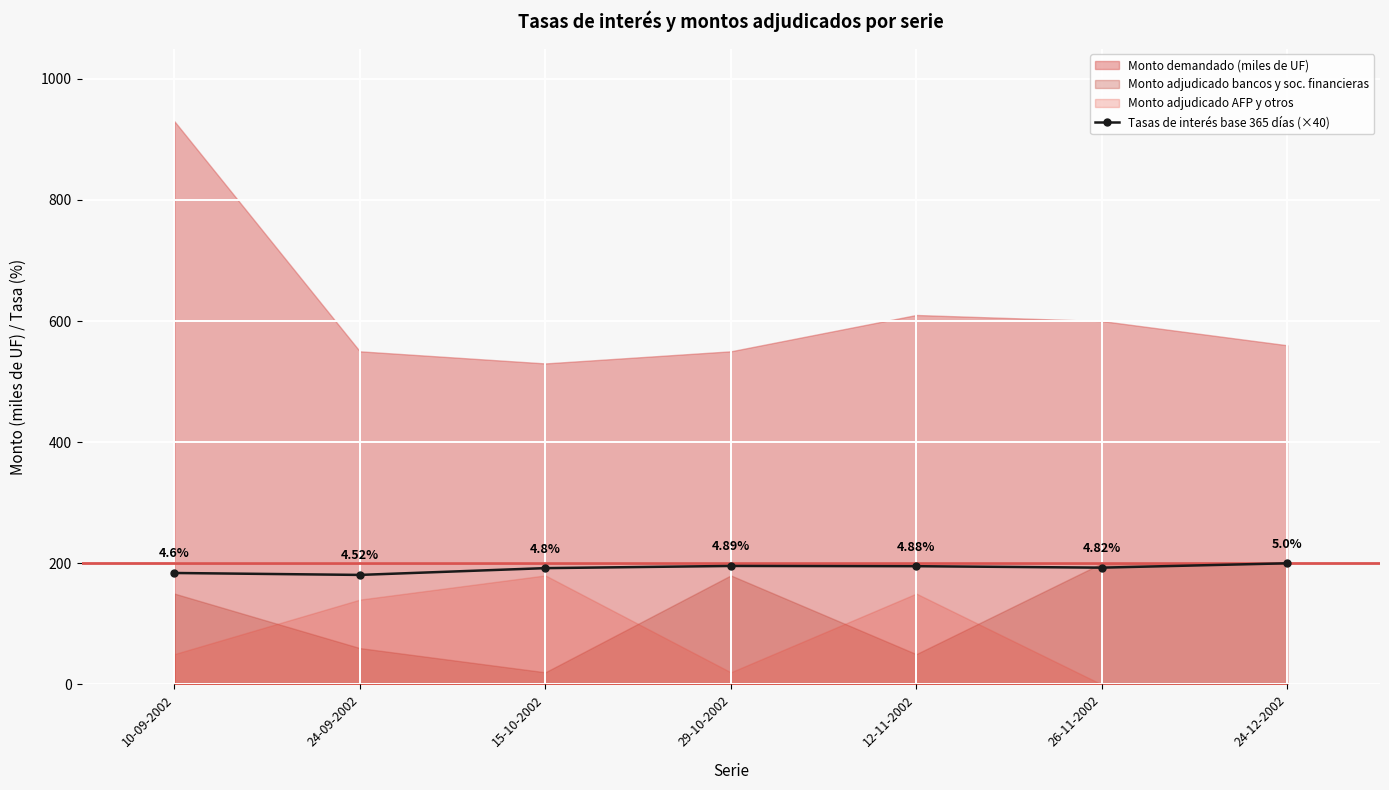

Reading left to right, extract all data points from this chart.

184.0	180.8	192.0	195.6	195.2	192.8	200.0